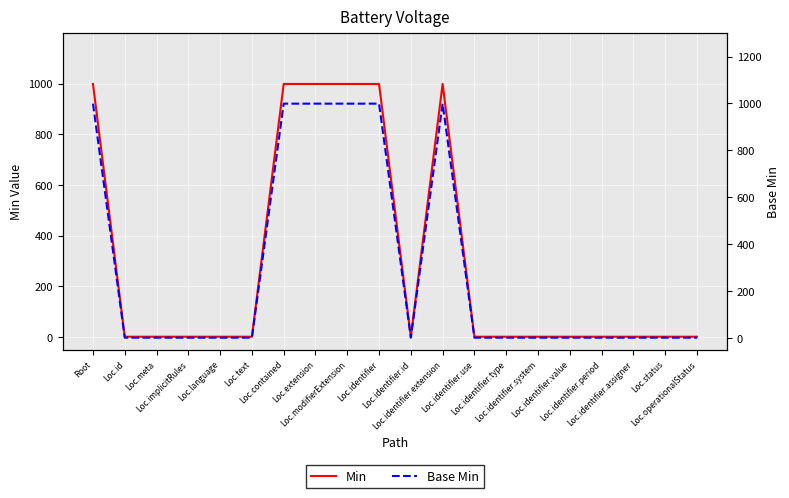

At which label is Base Min closest to 500?

Root